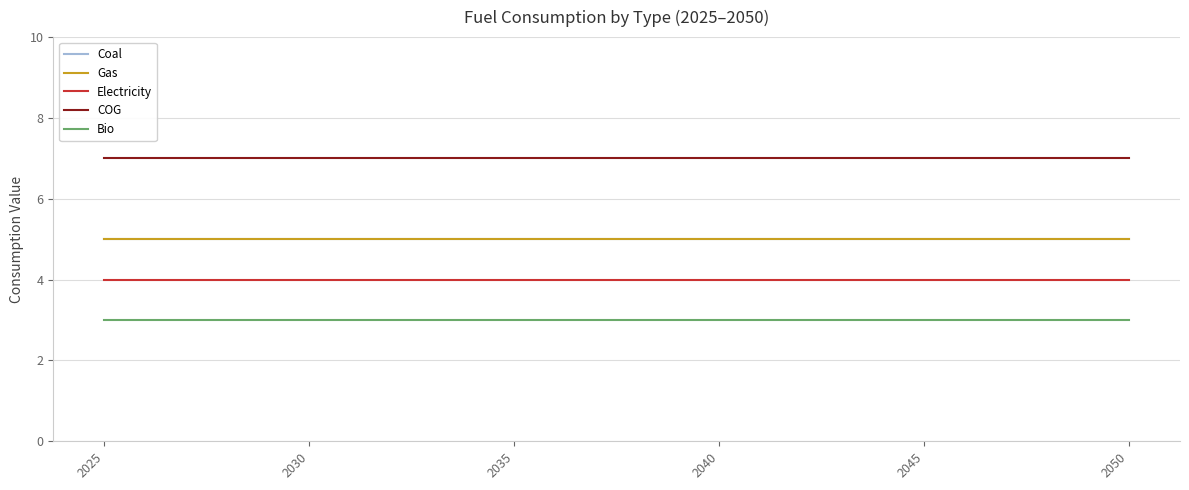

True or false: Electricity and Coal intersect in this chart.

False